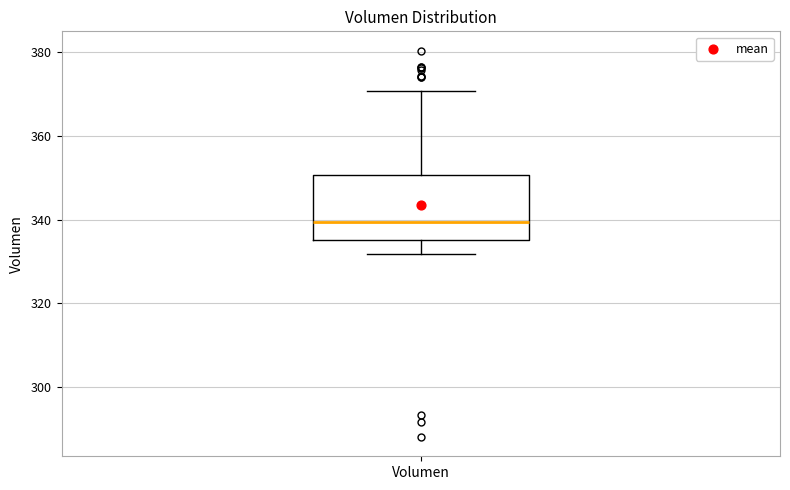

Where is the lower edge of the box for Volumen on the y-axis? The values are not printed on the chart, so give them approximately, as read against the axis.

336